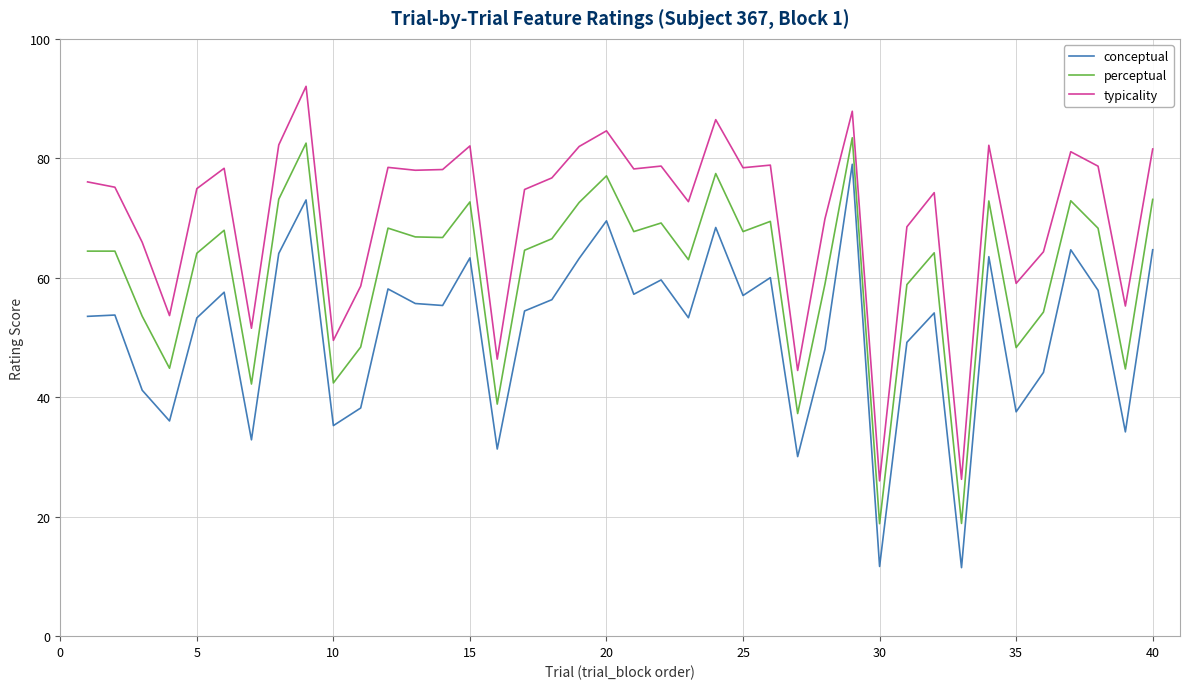

How many categories are shown in the chart?

40